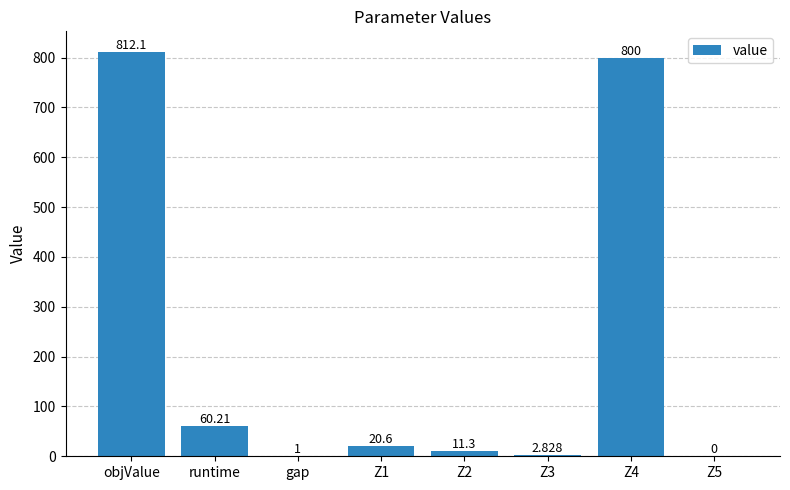

What is the average value?

213.5